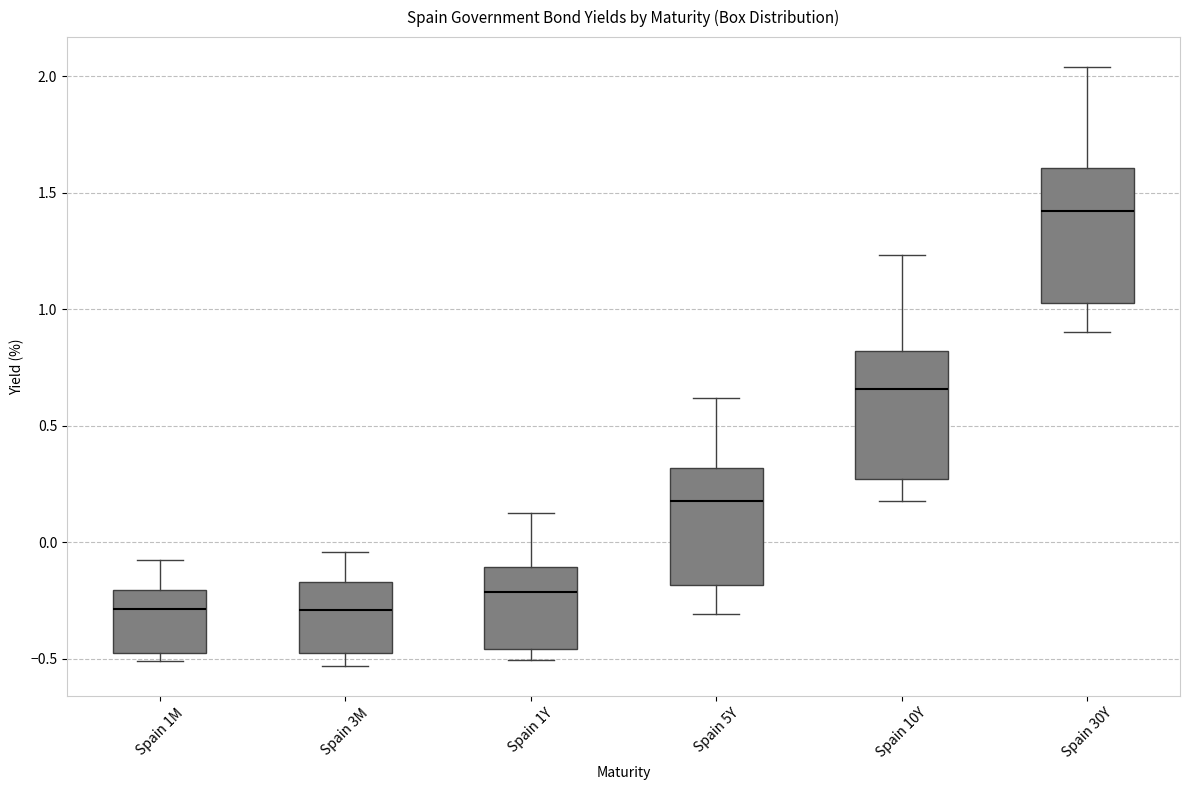

Which box's median line is the highest?

Spain 30Y